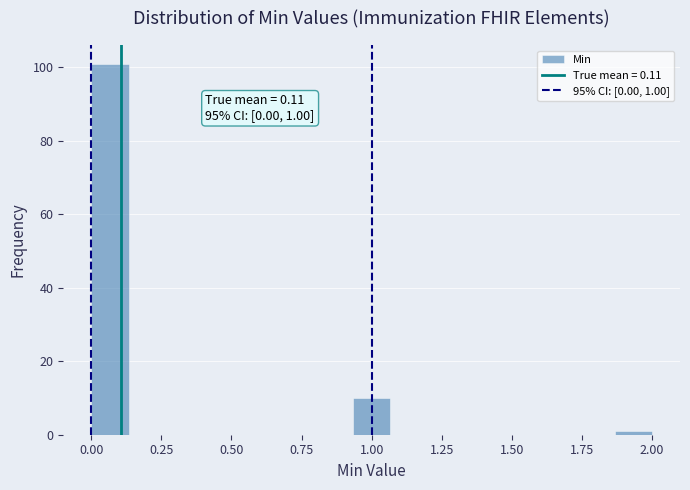

Read against the x-axis, roughly where is the centre of the tallest bar?

0.05